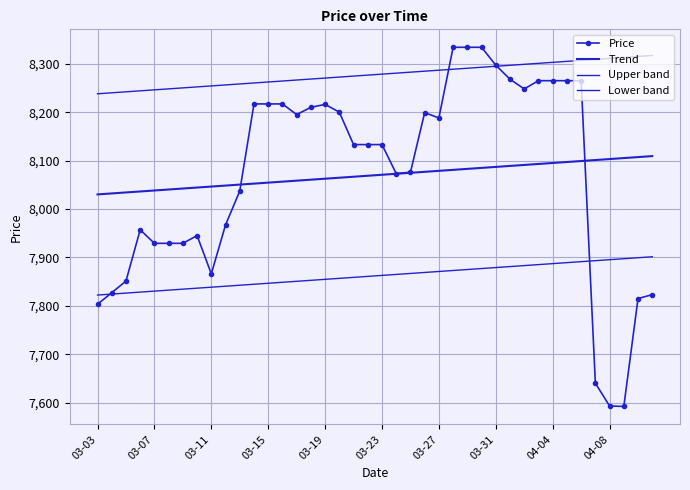

Reading left to right, list all the values displayed in this chart.

Price: 7803.0	7827.0	7851.0	7957.0	7929.0	7929.0	7929.0	7945.0	7866.0	7967.0	8037.0	8217.0	8217.0	8217.0	8195.0	8210.0	8216.0	8200.0	8133.0	8133.0	8133.0	8073.0	8076.0	8199.0	8188.0	8334.0	8334.0	8334.0	8297.0	8268.0	8248.0	8265.0	8265.0	8265.0	8265.0	7640.0	7593.0	7592.0	7815.0	7823.0
Trend: 8030.1	8032.1	8034.1	8036.1	8038.2	8040.2	8042.2	8044.3	8046.3	8048.3	8050.3	8052.4	8054.4	8056.4	8058.5	8060.5	8062.5	8064.6	8066.6	8068.6	8070.6	8072.7	8074.7	8076.7	8078.8	8080.8	8082.8	8084.8	8086.9	8088.9	8090.9	8093.0	8095.0	8097.0	8099.0	8101.1	8103.1	8105.1	8107.2	8109.2
Upper band: 8238.0	8240.0	8242.0	8244.1	8246.1	8248.1	8250.1	8252.2	8254.2	8256.2	8258.3	8260.3	8262.3	8264.3	8266.4	8268.4	8270.4	8272.5	8274.5	8276.5	8278.5	8280.6	8282.6	8284.6	8286.7	8288.7	8290.7	8292.8	8294.8	8296.8	8298.8	8300.9	8302.9	8304.9	8307.0	8309.0	8311.0	8313.0	8315.1	8317.1
Lower band: 7822.1	7824.2	7826.2	7828.2	7830.3	7832.3	7834.3	7836.4	7838.4	7840.4	7842.4	7844.5	7846.5	7848.5	7850.6	7852.6	7854.6	7856.6	7858.7	7860.7	7862.7	7864.8	7866.8	7868.8	7870.8	7872.9	7874.9	7876.9	7879.0	7881.0	7883.0	7885.1	7887.1	7889.1	7891.1	7893.2	7895.2	7897.2	7899.3	7901.3